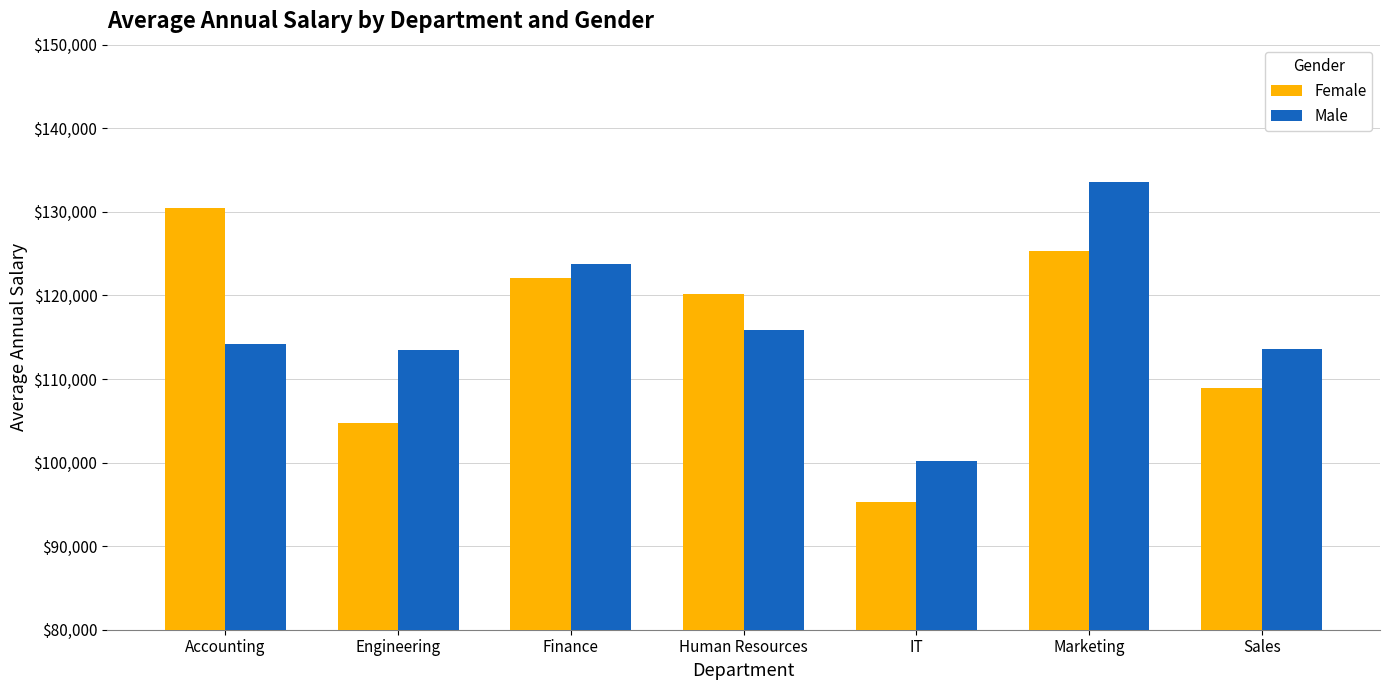

Rank the series at IT from lowest to highest value.

Female, Male